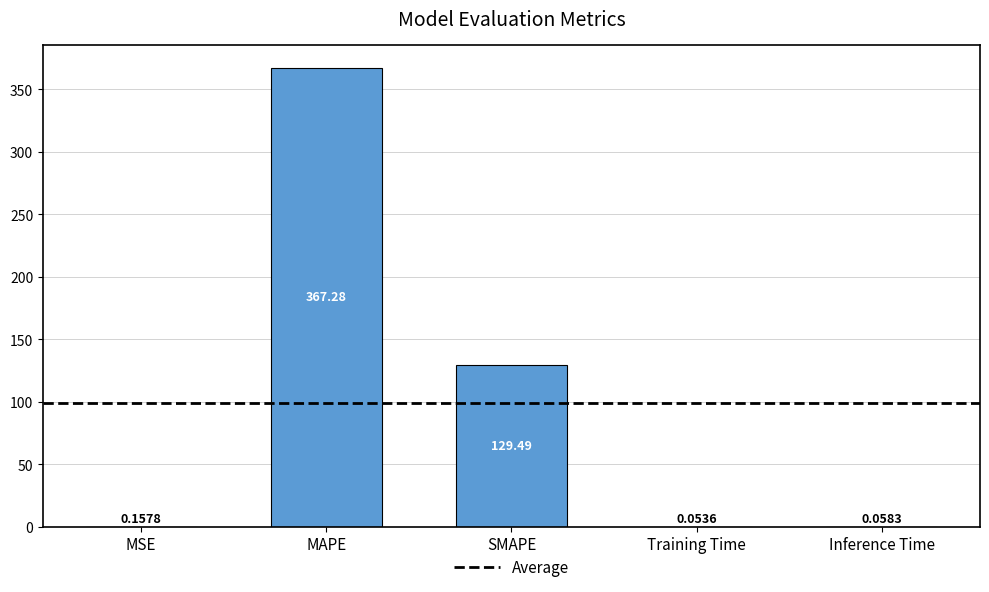

Which has a higher value, Training Time or MSE?

MSE